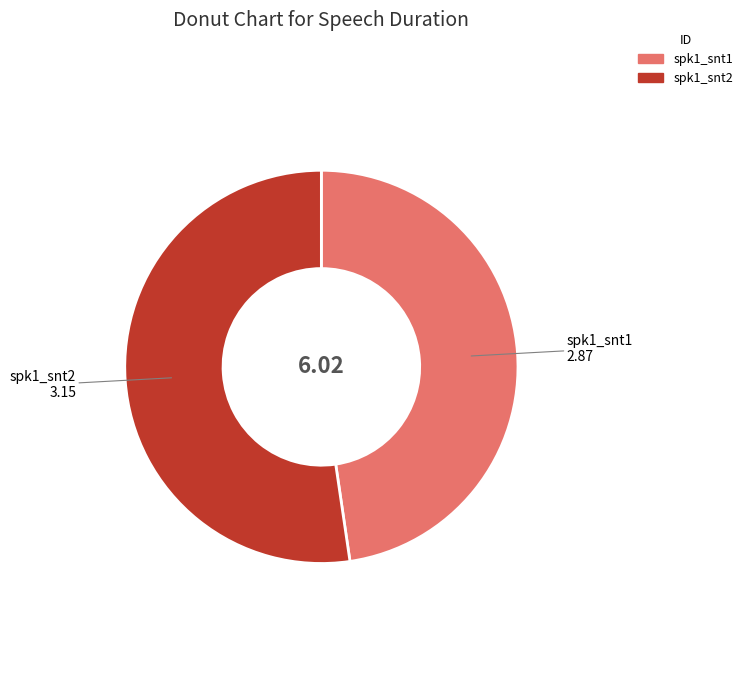

Do spk1_snt2 and spk1_snt1 together represent more than half of the pie?

Yes